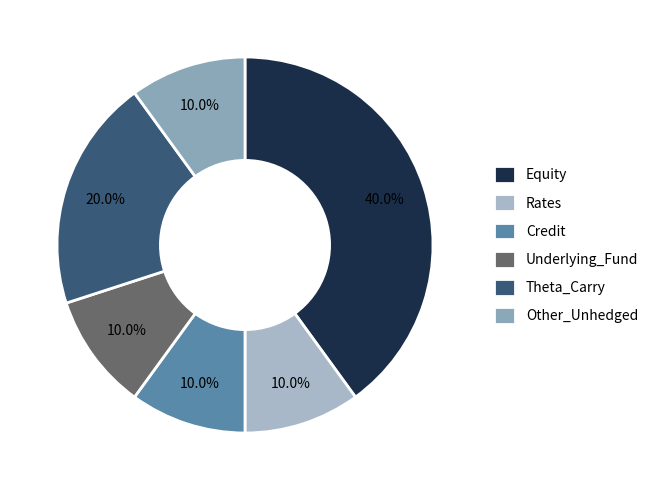

Is Credit the majority of the pie?

No